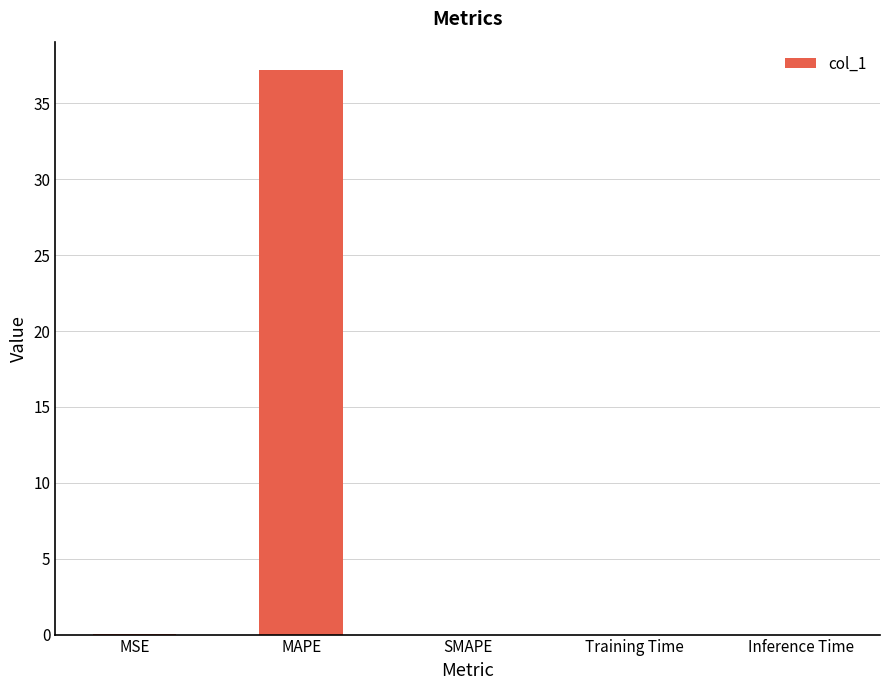

How many data points does each series have?

5